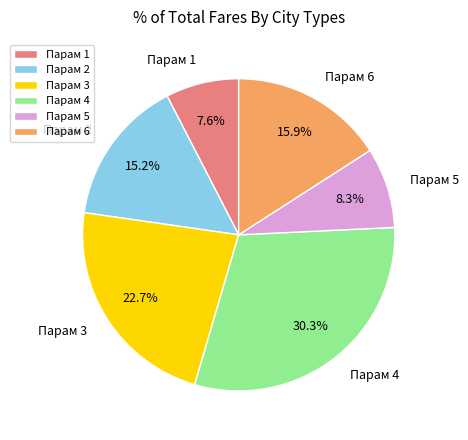

How many slices are in this pie chart?

6